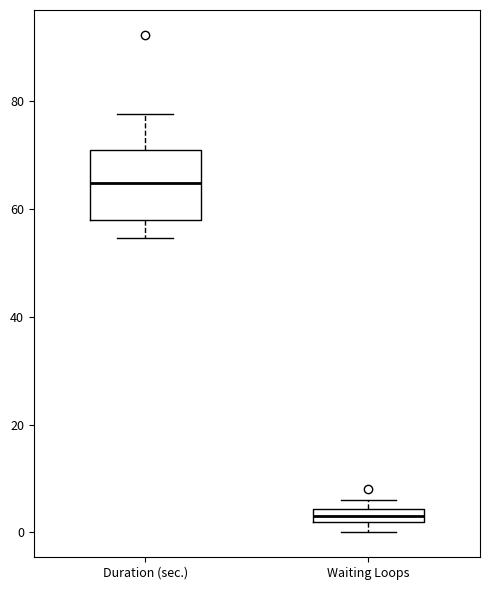

Where is the lower edge of the box for Waiting Loops on the y-axis? The values are not printed on the chart, so give them approximately, as read against the axis.

2